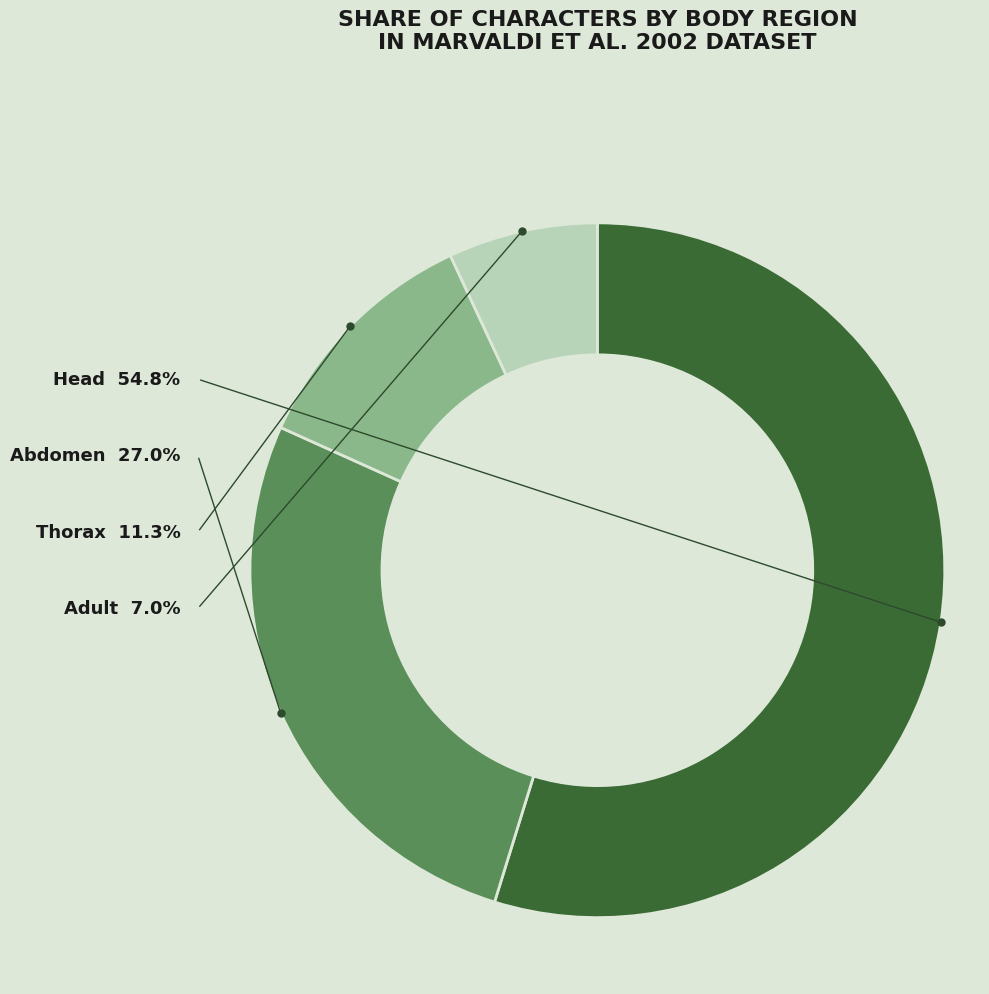

Does Abdomen account for over 50% of the chart?

No